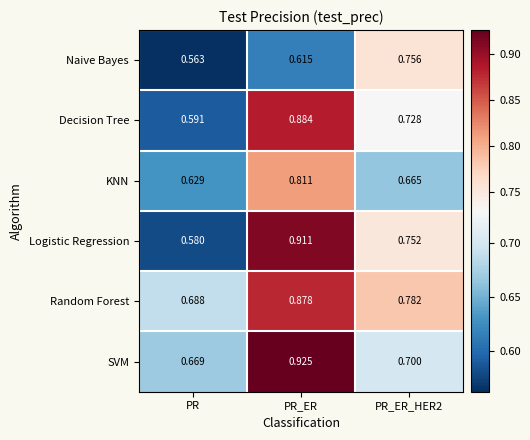

Which label corresponds to the smallest value in the chart?

PR